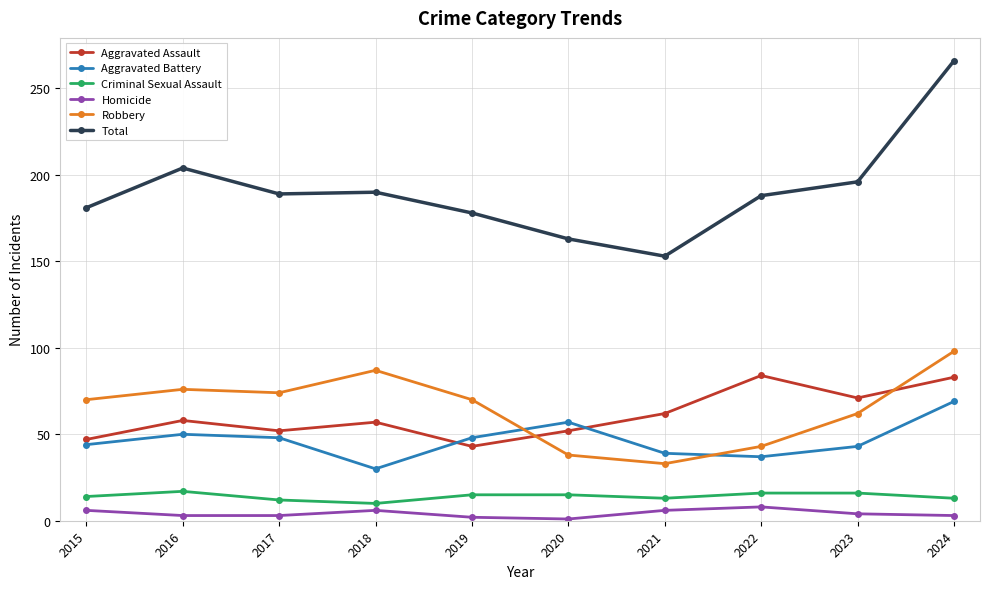

Where does the Total series first go above 189?

2016